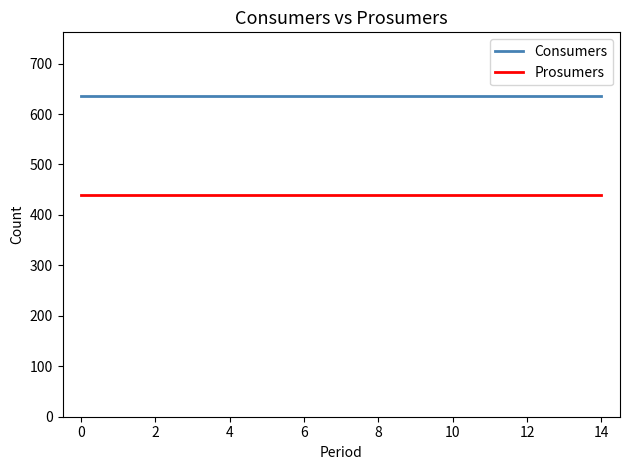

True or false: Consumers and Prosumers cross at least once.

False